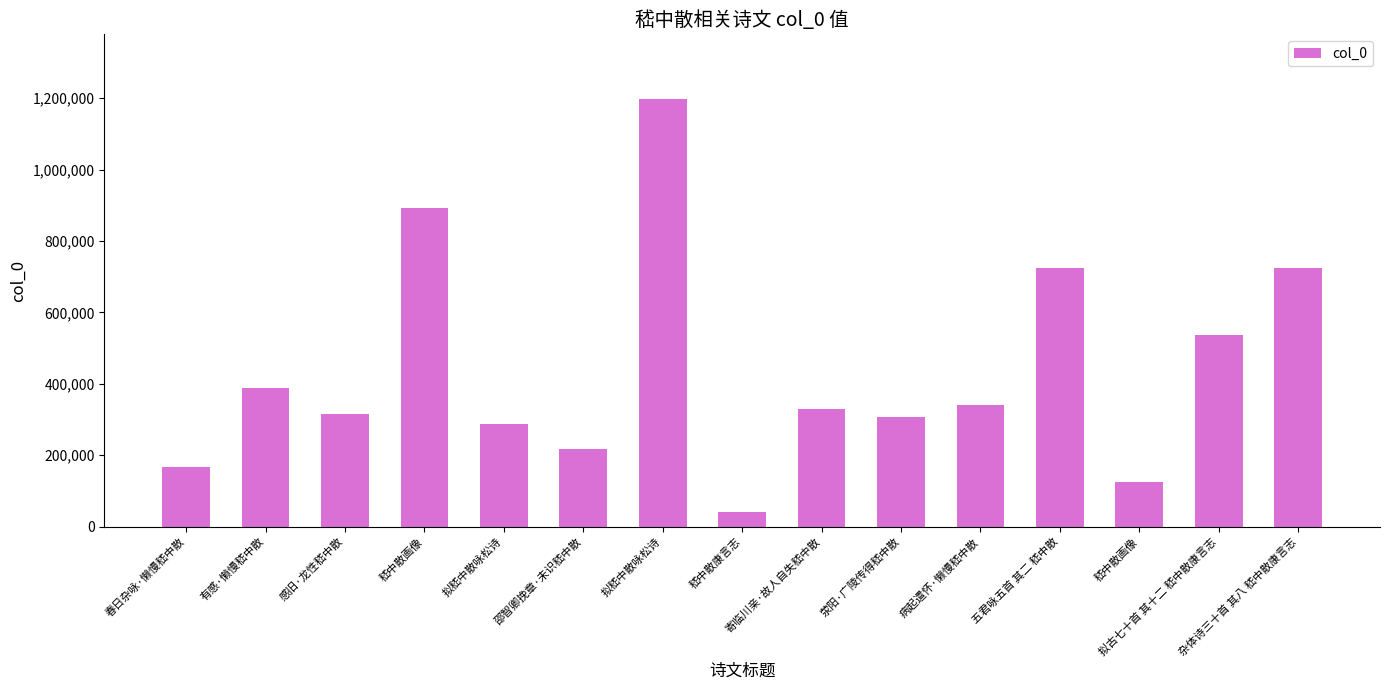

Is it true that the value at 邵智卿挽章·未识嵇中散 is 218169?

True